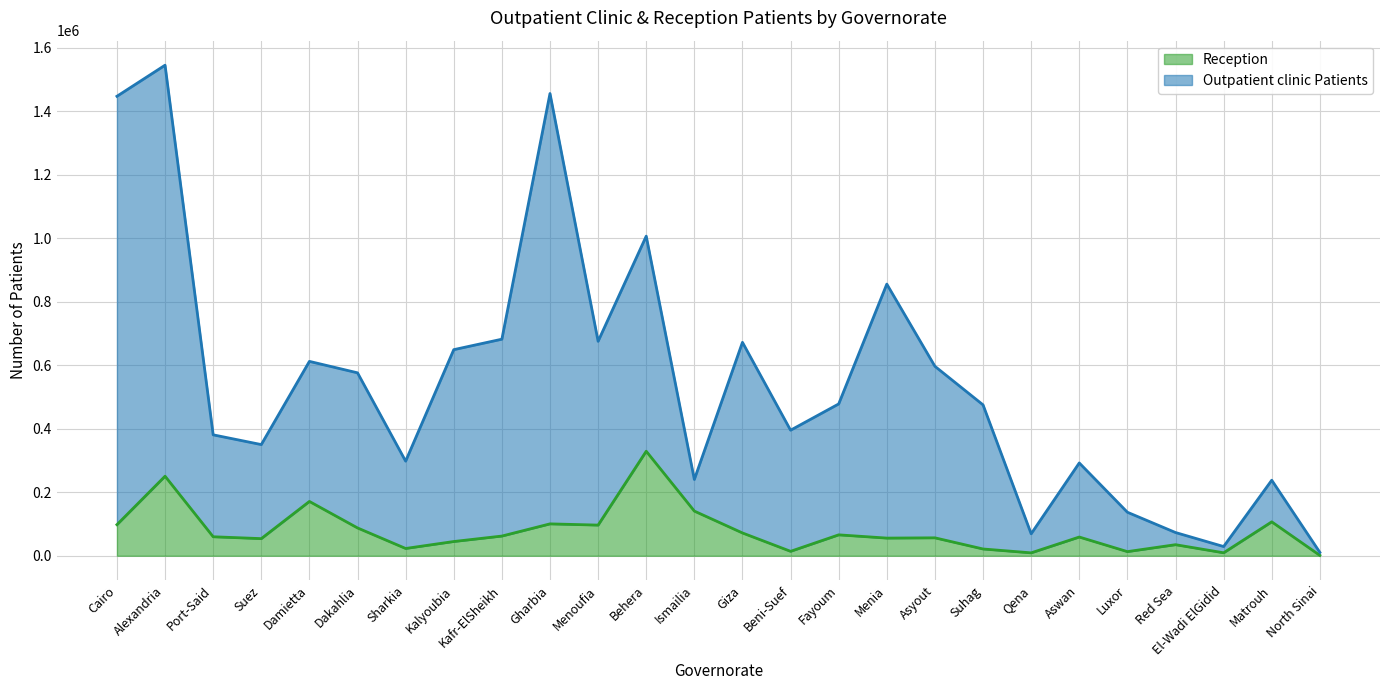

At how many categories does at least one series exceed 1502833?

1